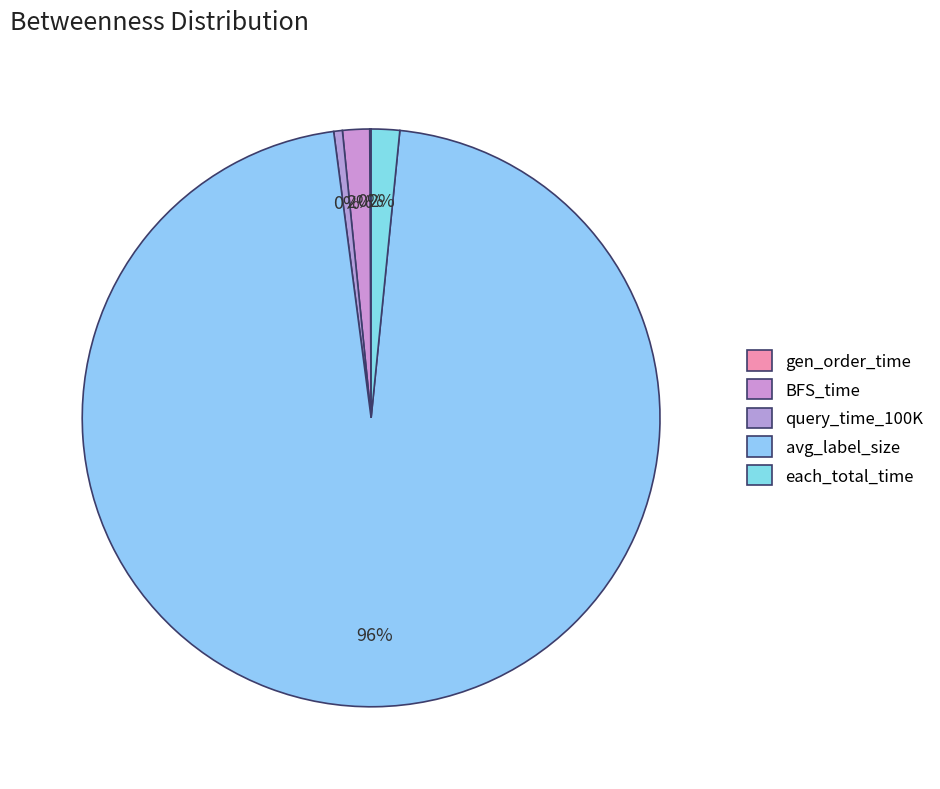

Which category has the biggest portion of the pie?

avg_label_size